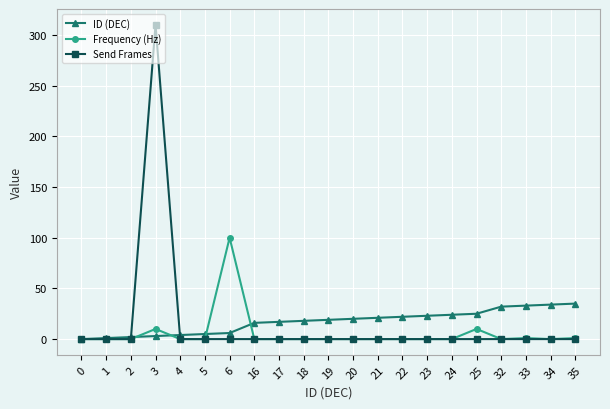

How many series are shown in this chart?

3